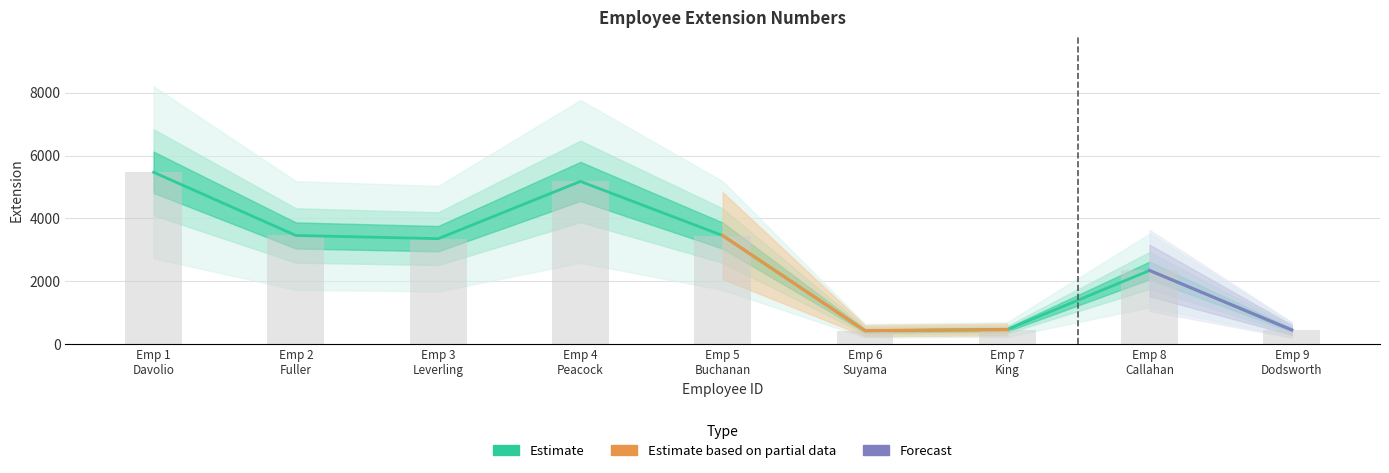

What is the difference between the second highest and second lowest values?

4724